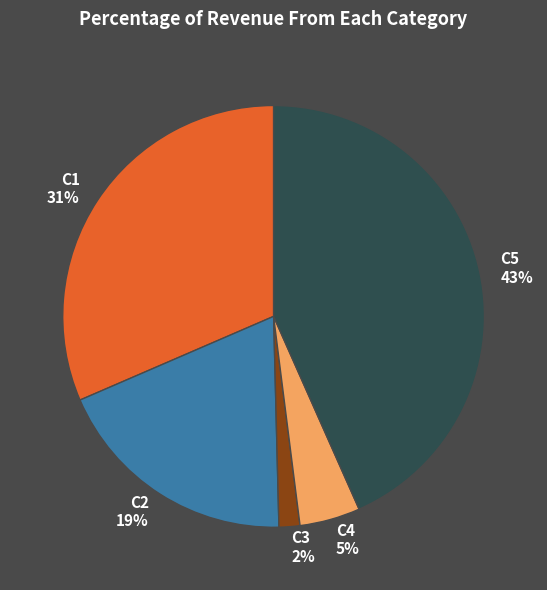

The C1 slice represents 24% of the pie. True or false?

False